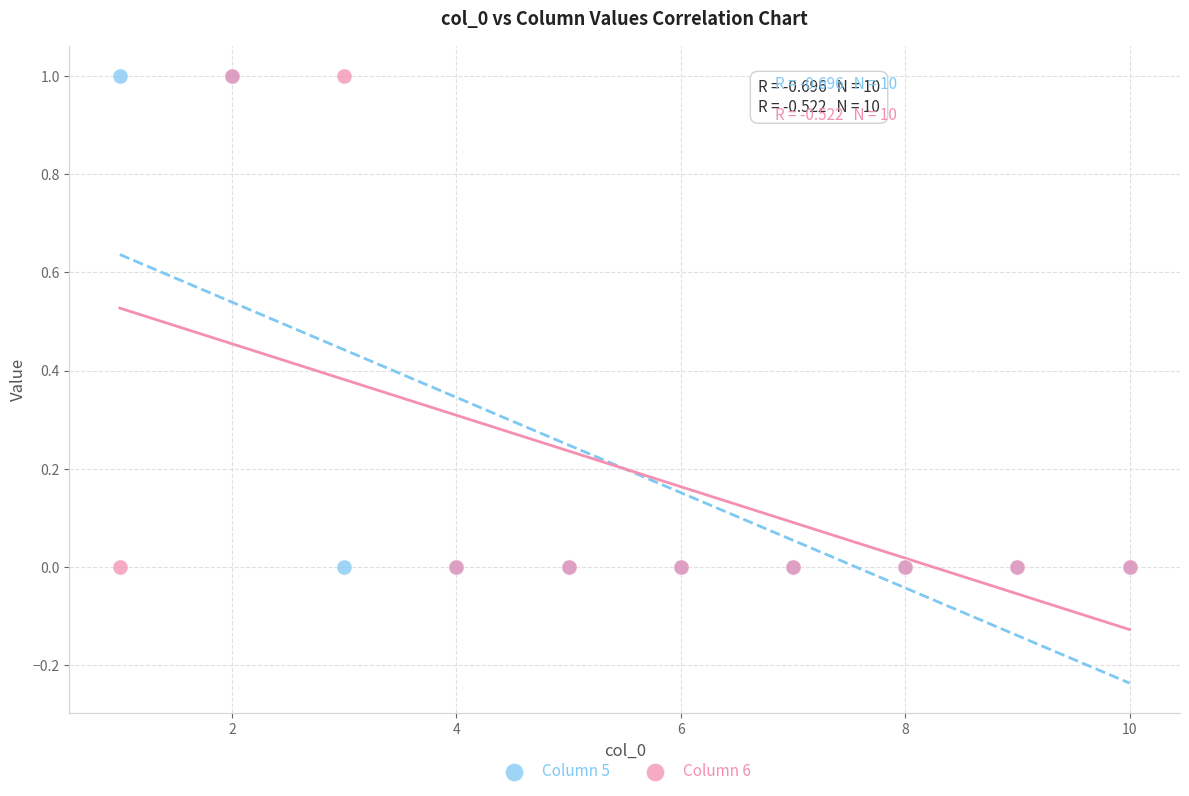

What are all the series names shown in the legend?

Column 5, Column 6